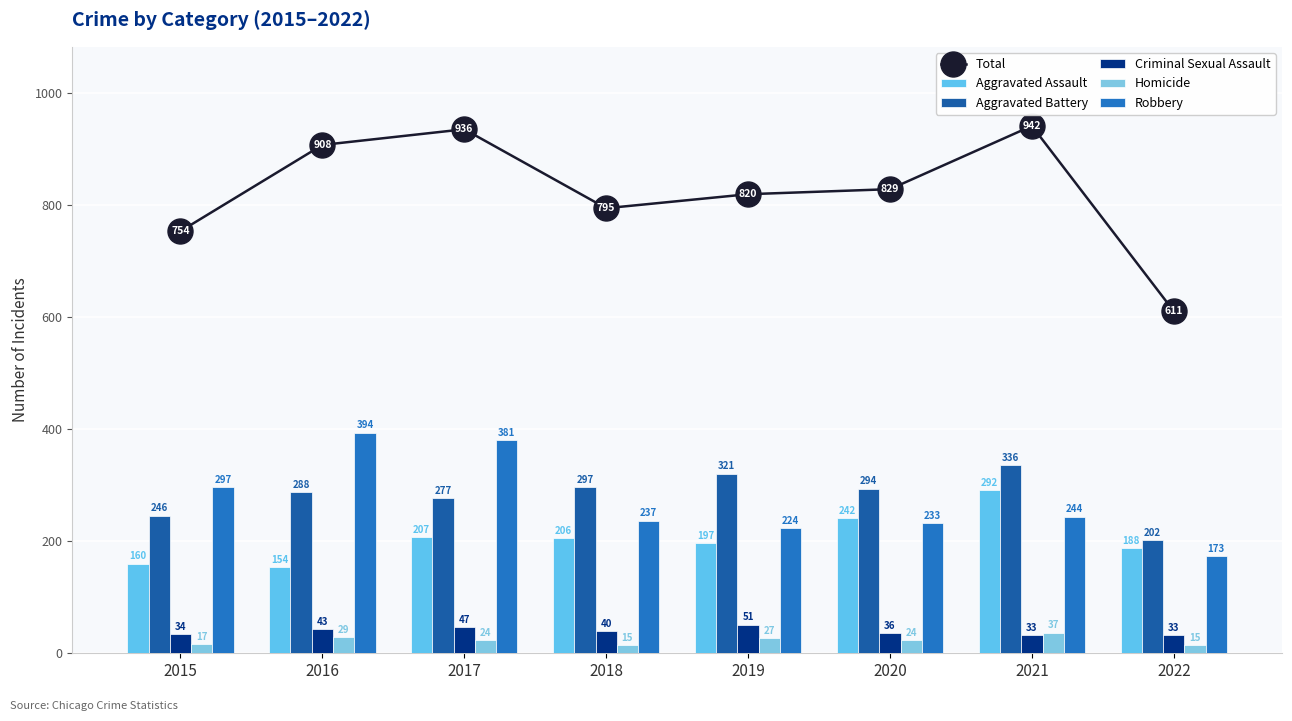

What is the highest value of the Criminal Sexual Assault series?

51